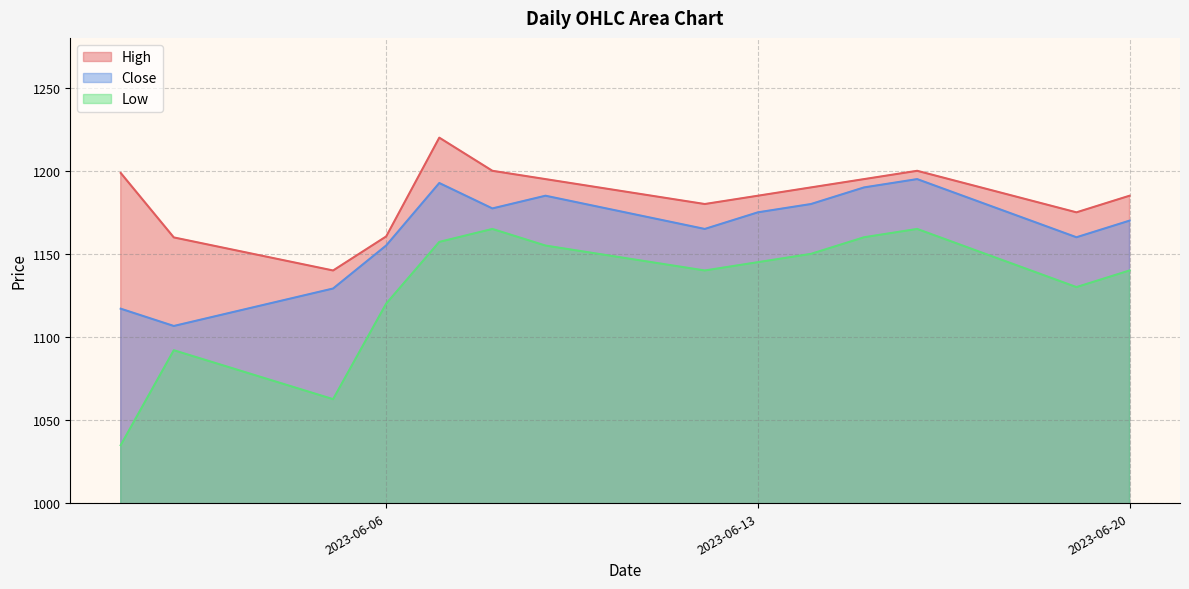

True or false: High and Close cross at least once.

False